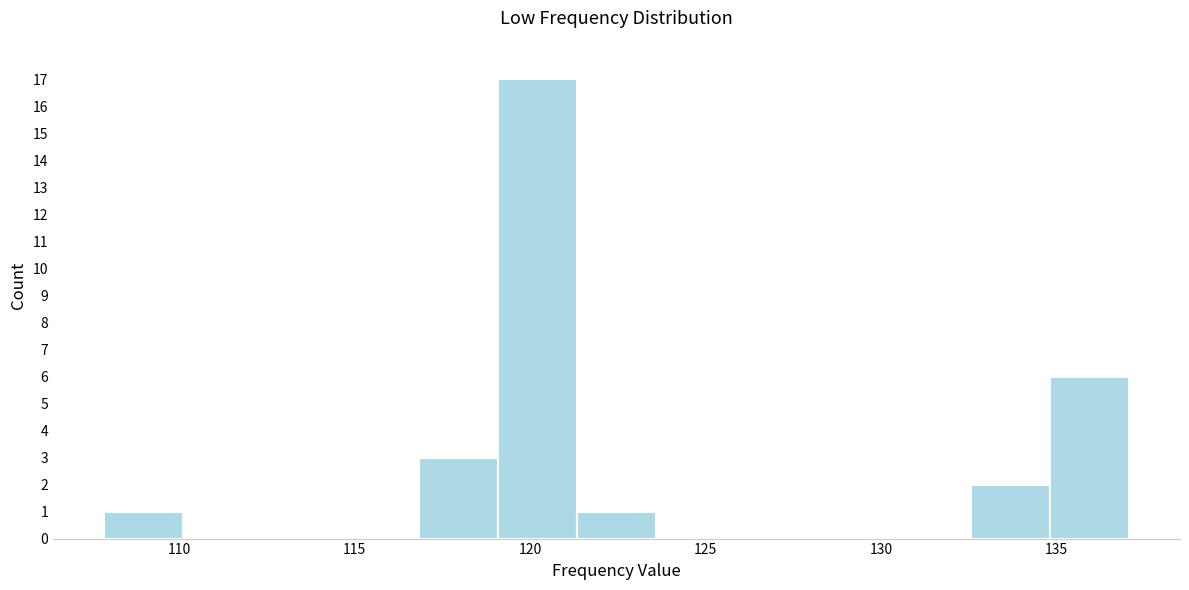

How tall is the bar that spans 117.0 to 119.0 on the x-axis? Neither the bar edges nor the heights are printed on the chart, so give them approximately, as read against the axes.

3